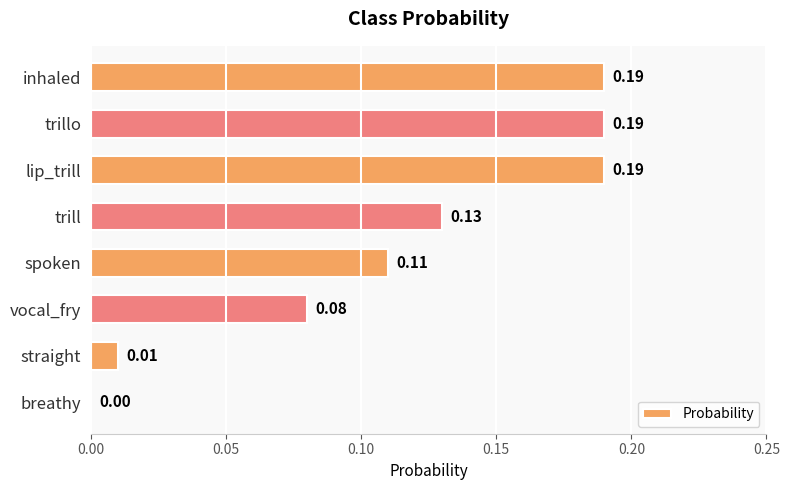

Are the bars horizontal?

Yes